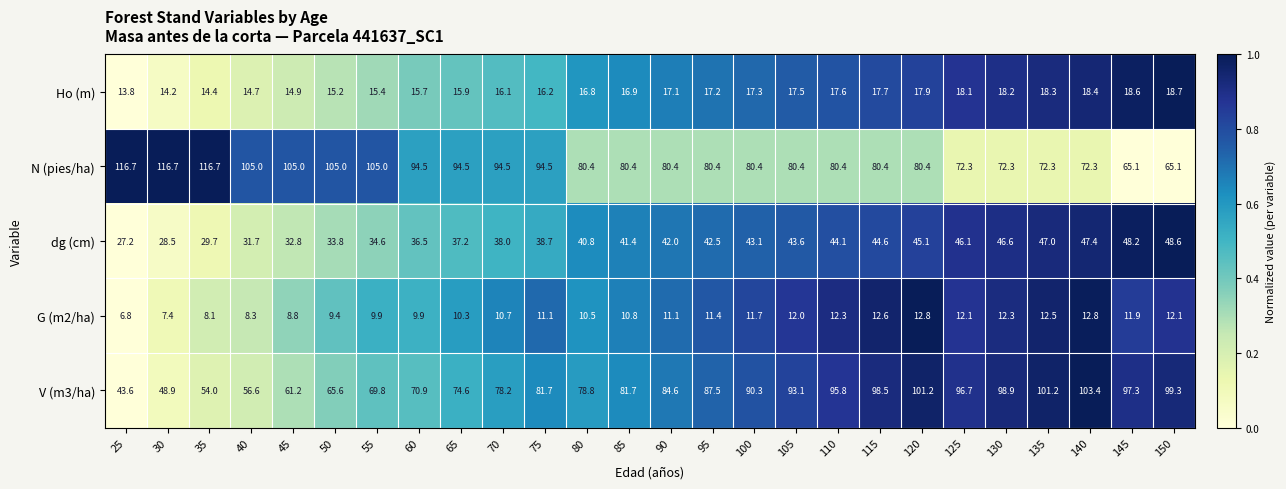

What is the sum of the Ho (m) values at 125 and 130?

36.3